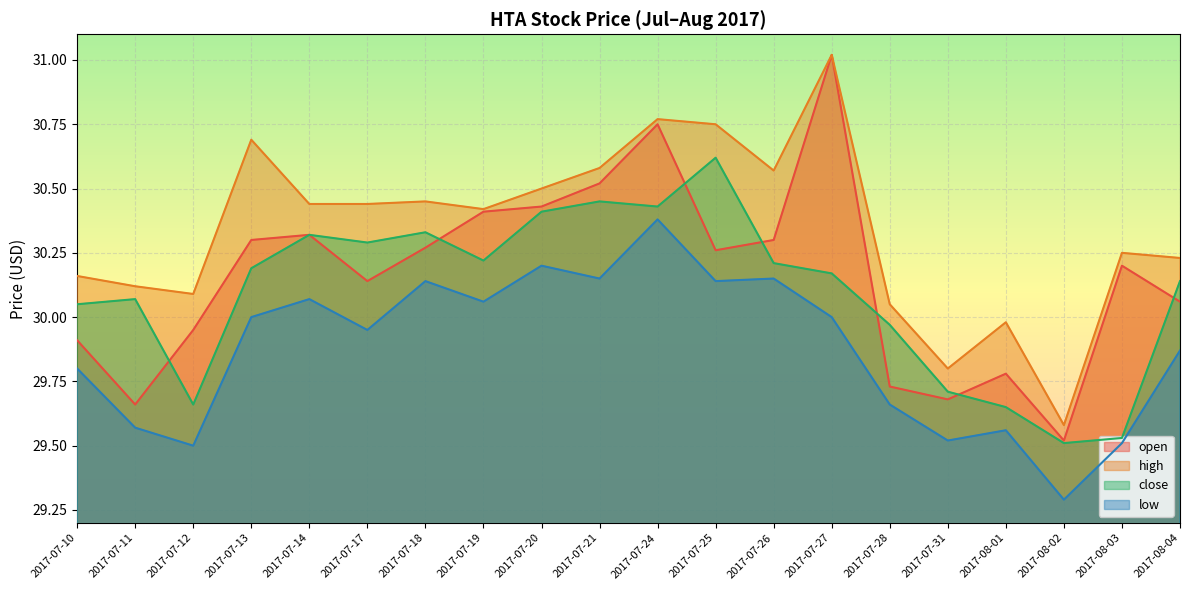

How many categories are shown in the chart?

20